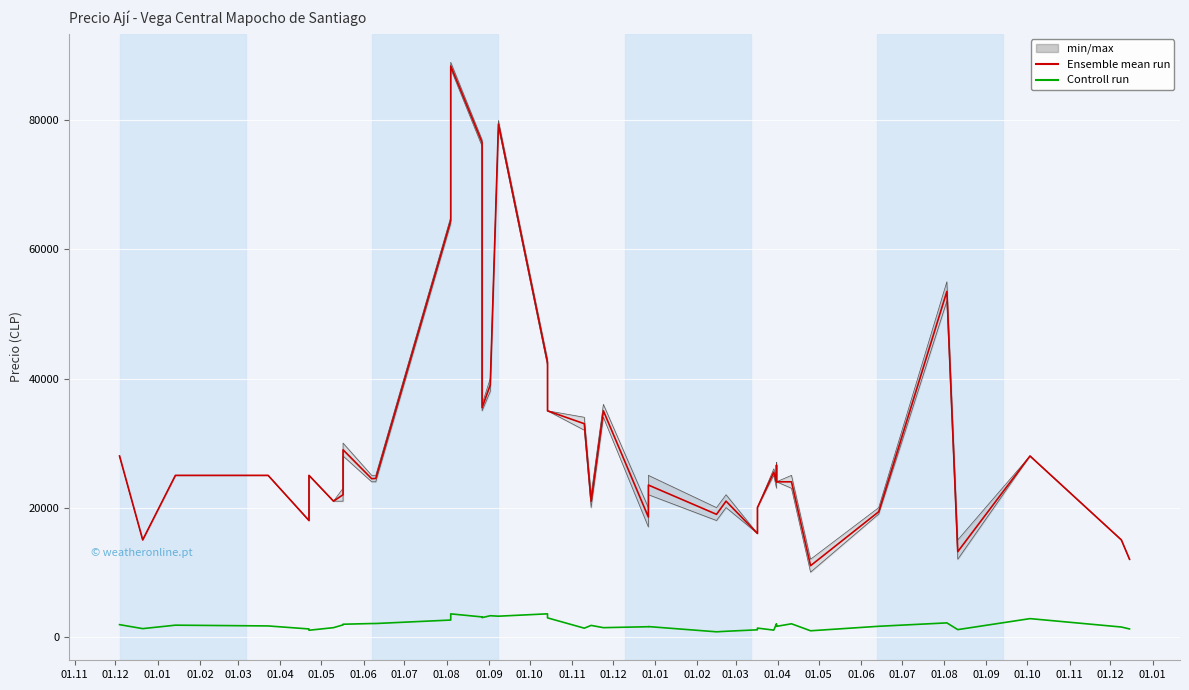

What is the minimum value for Controll run?

758